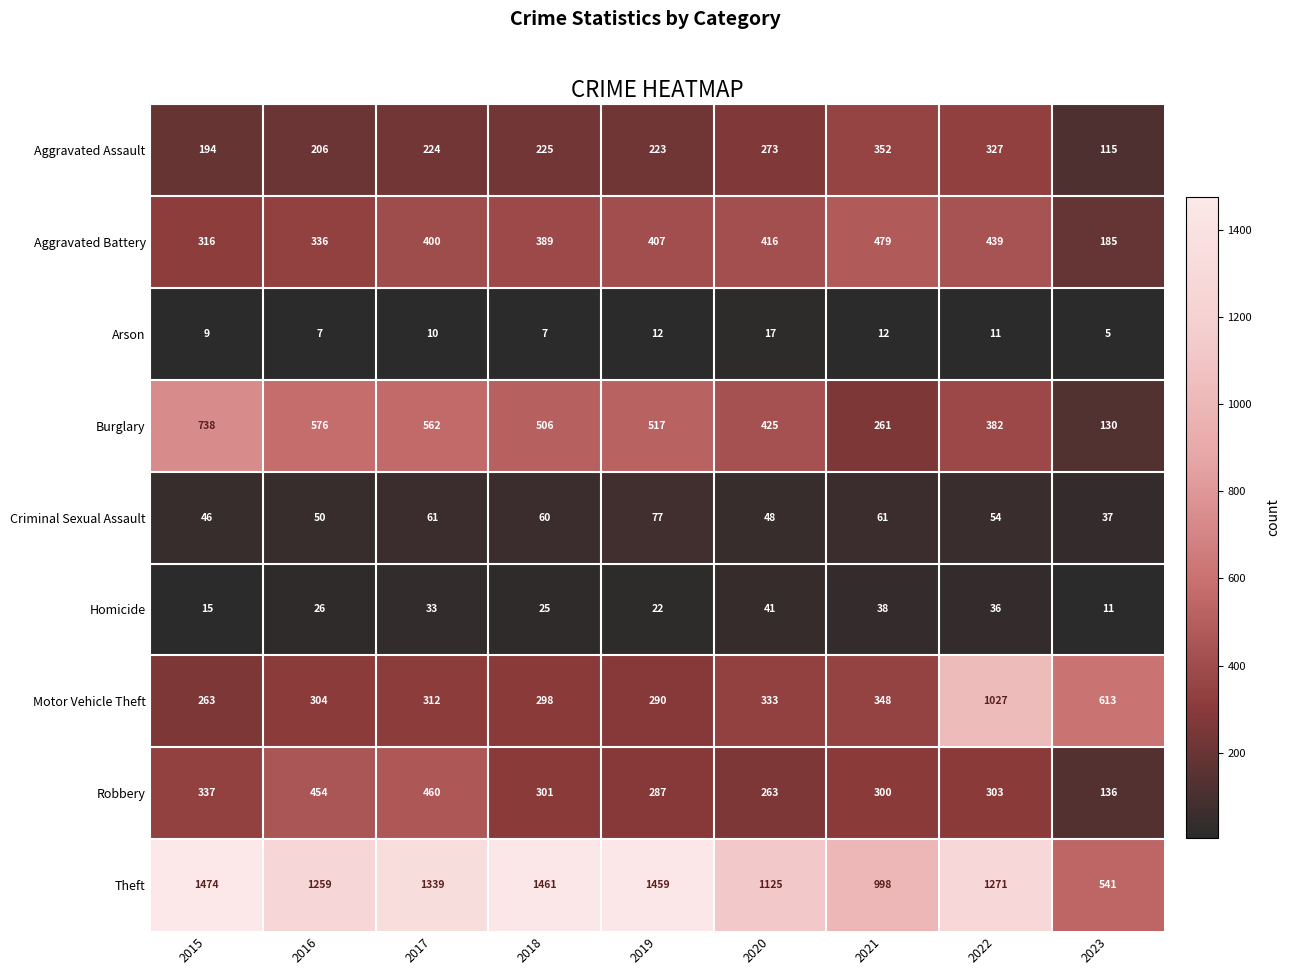

How many series are shown in this chart?

9